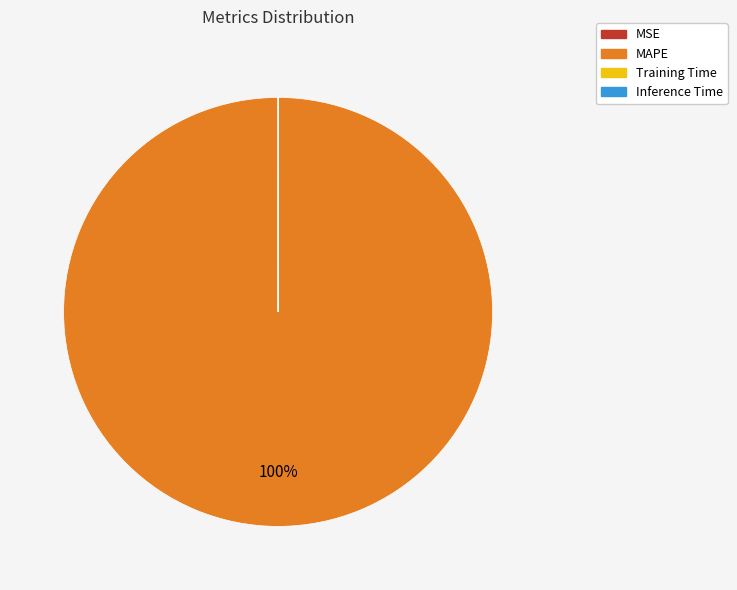

True or false: MAPE accounts for 85% of the total.

False